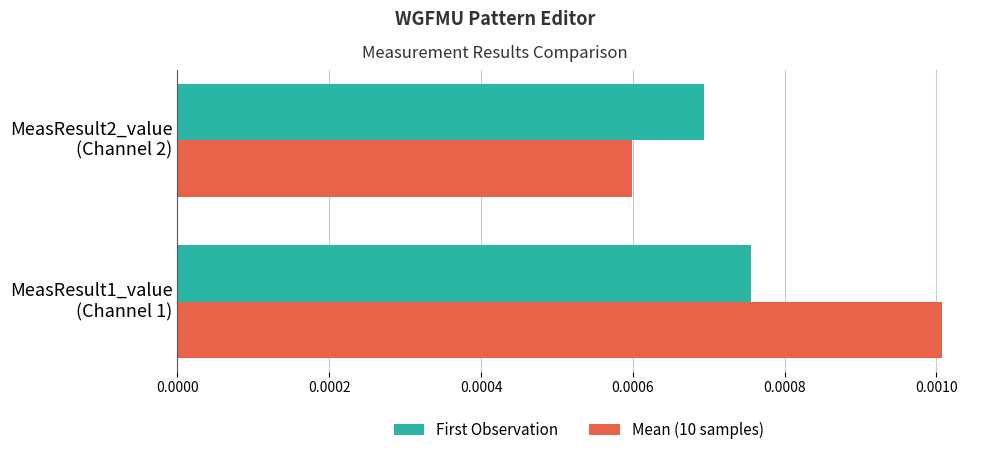

Which series has the largest range (max minus min)?

Mean (10 samples)